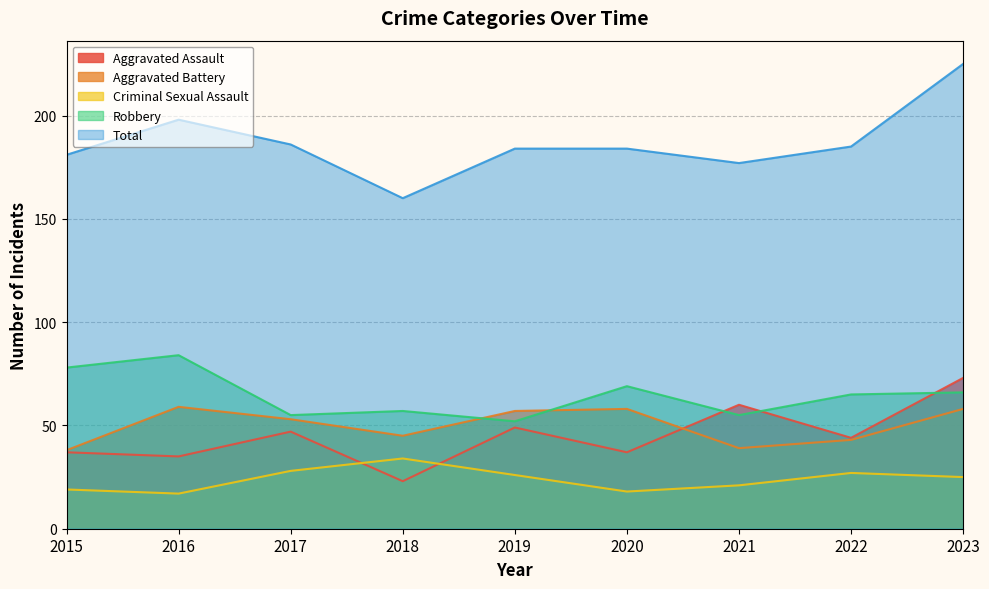

What are all the series names shown in the legend?

Aggravated Assault, Aggravated Battery, Criminal Sexual Assault, Robbery, Total